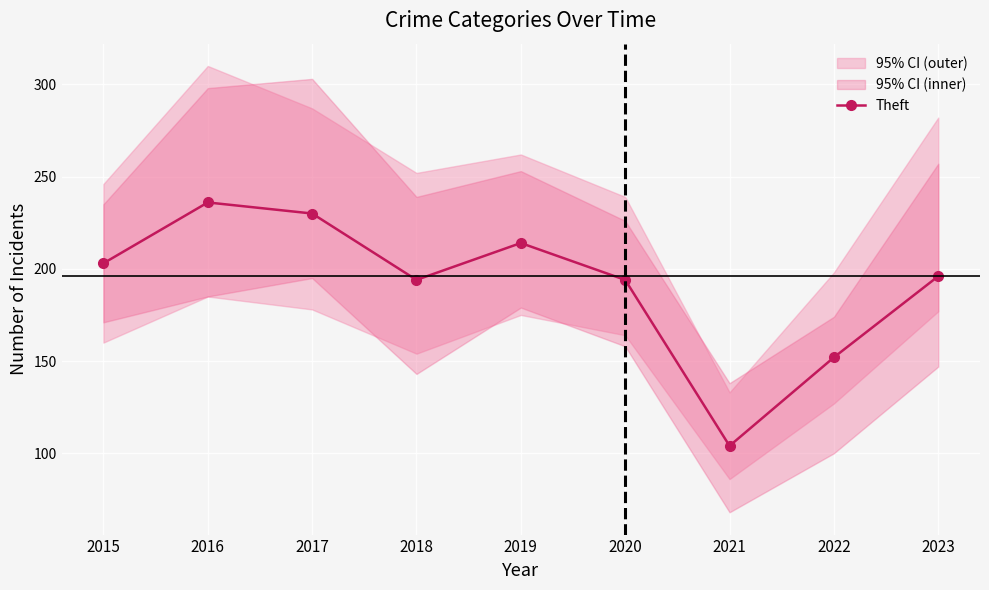

Where is the data nearest to the value 170?

2022